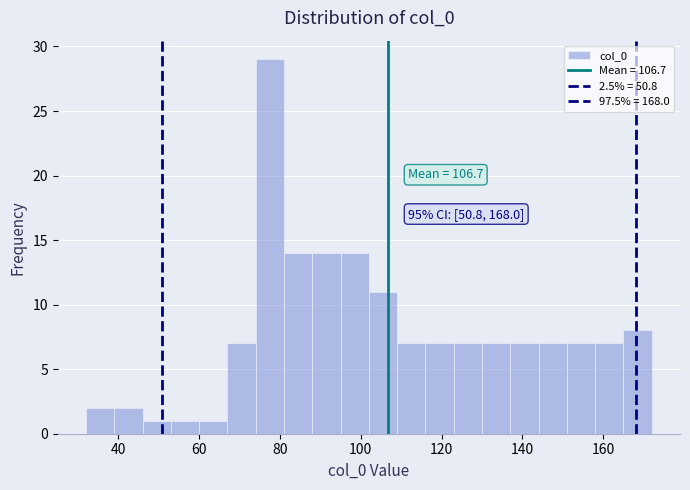

Around what value on the x-axis is the tallest bar? Give the approximate position of its centre, as read against the axis.

78